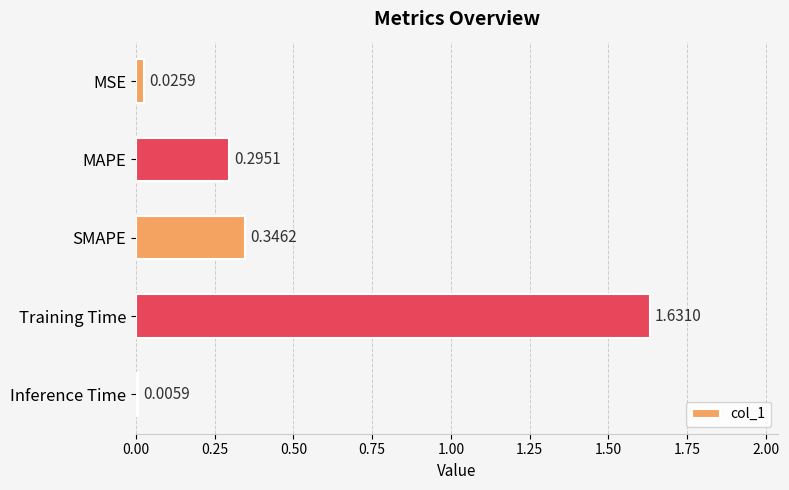

Which category has the highest value across all series?

Training Time